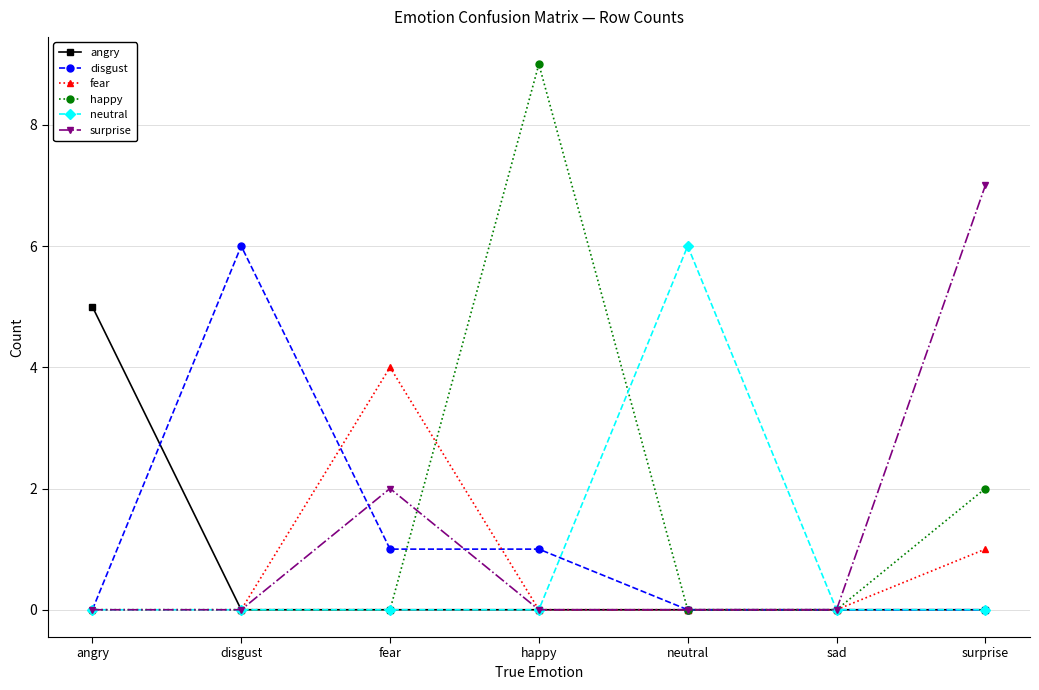

True or false: surprise has a value of 4 at sad.

False